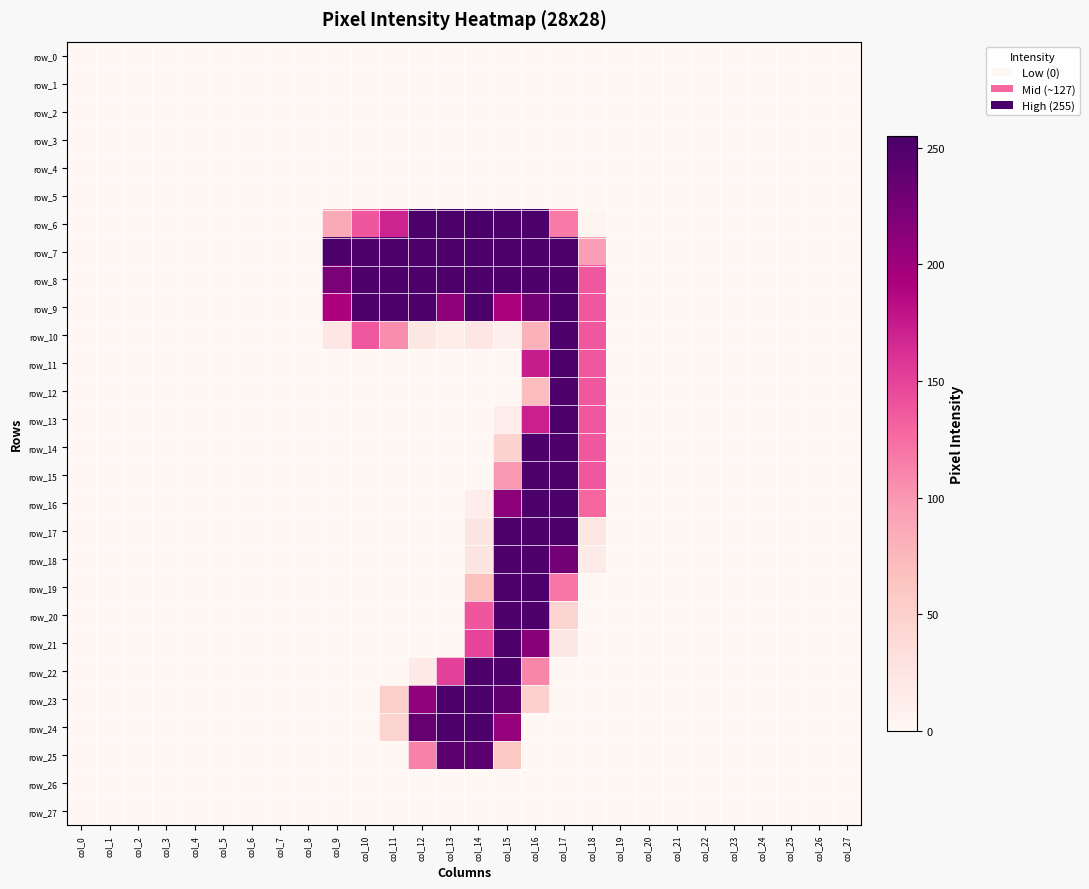

Is it true that row_0 equals 0 at col_10?

True